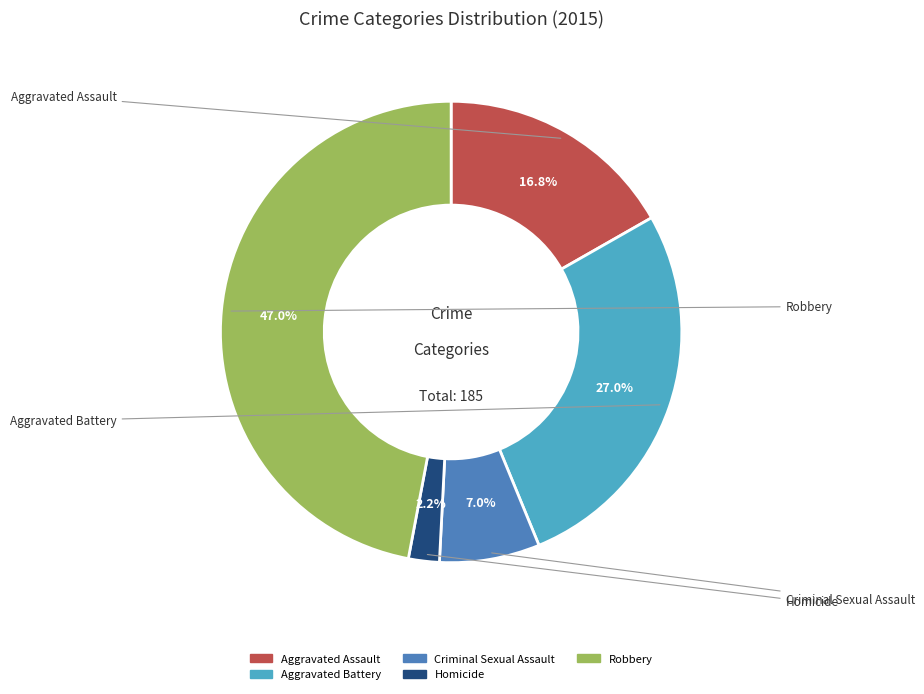

What portion of the pie excludes Criminal Sexual Assault?

93.0%